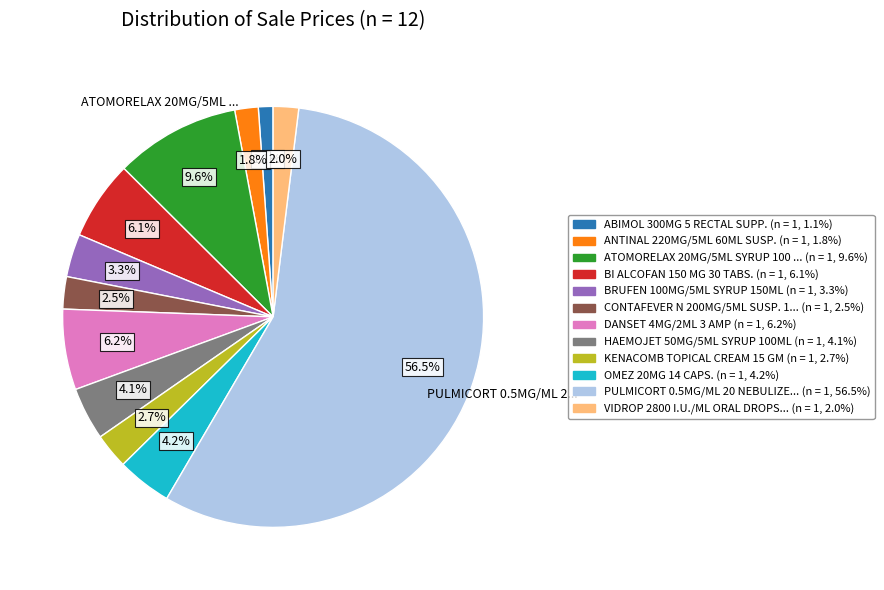

Is there a majority slice in this chart?

Yes